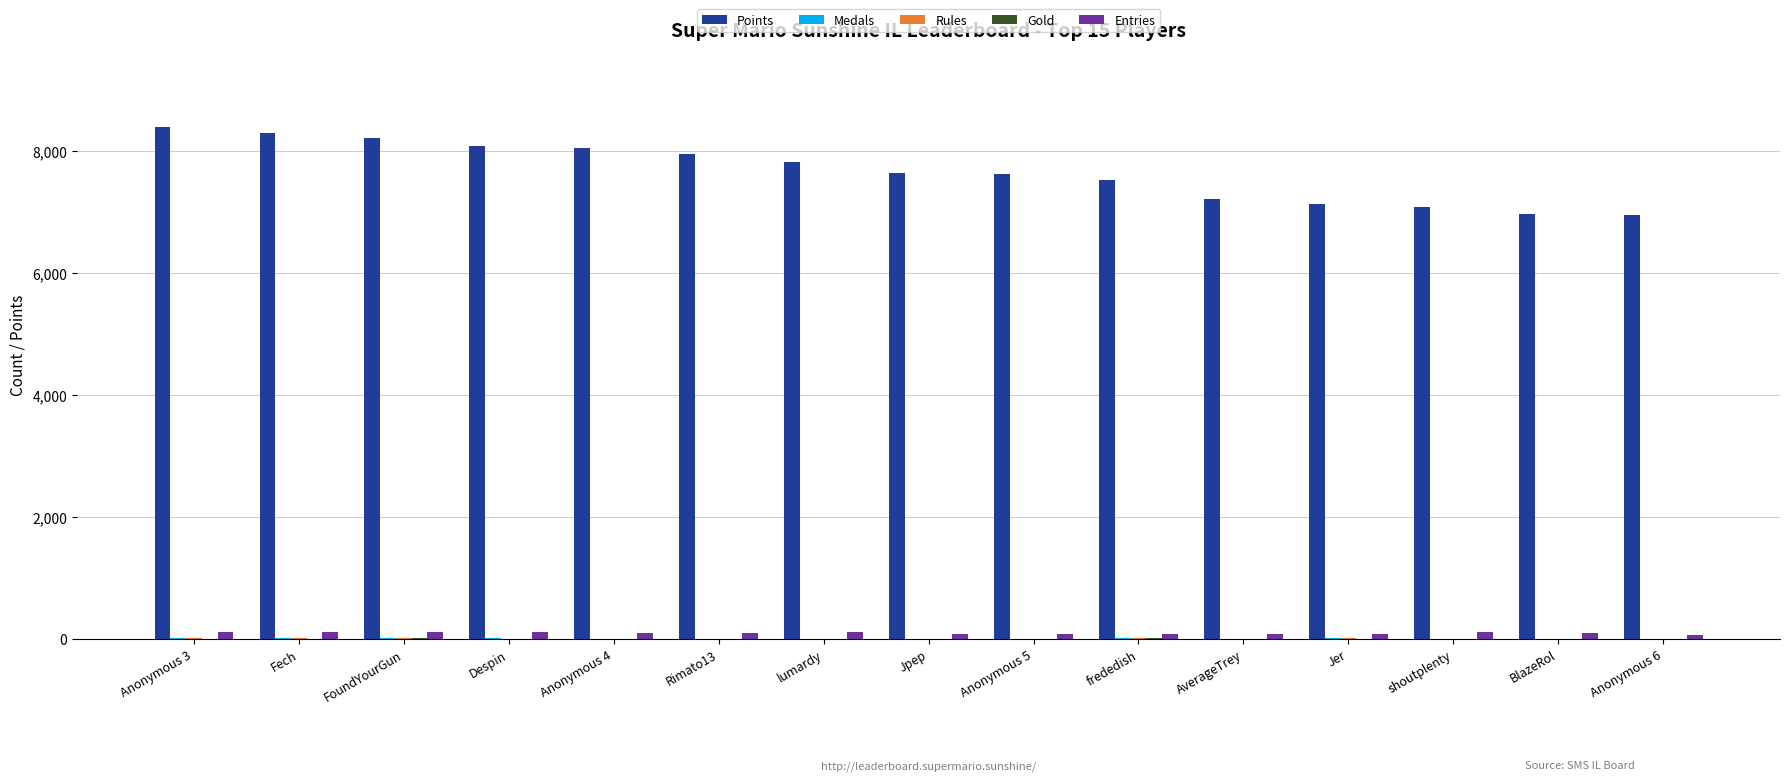

Which series has the largest total across all categories?

Points